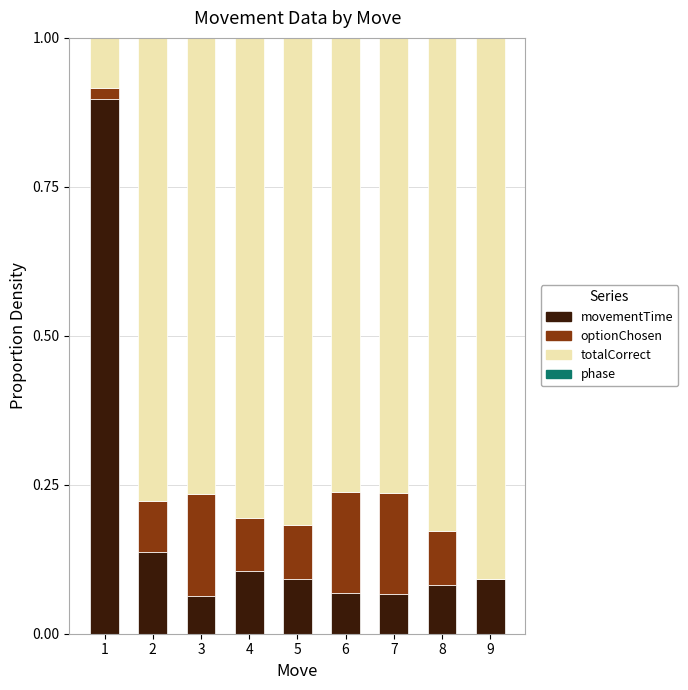

What is the total value across all series at 8?

1.0